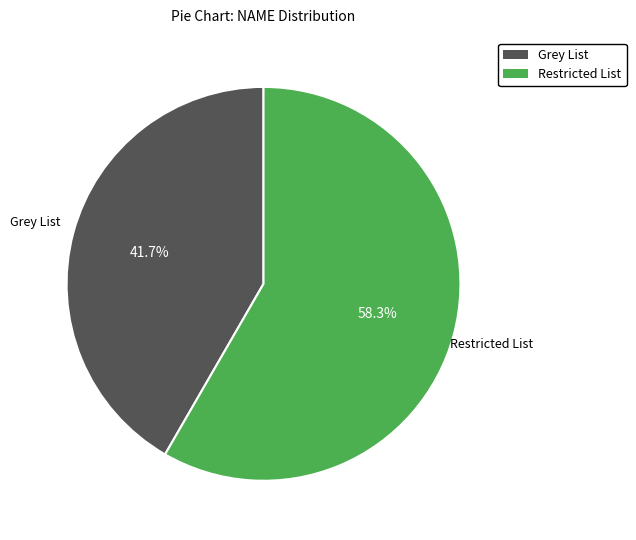

To the nearest percent, what portion does Restricted List represent?

58%